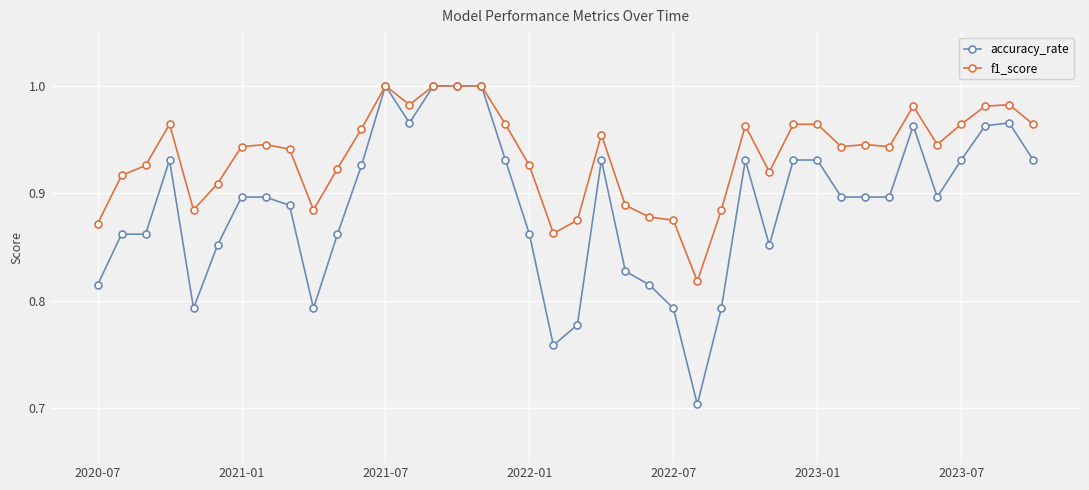

How many lines are shown in the chart?

2